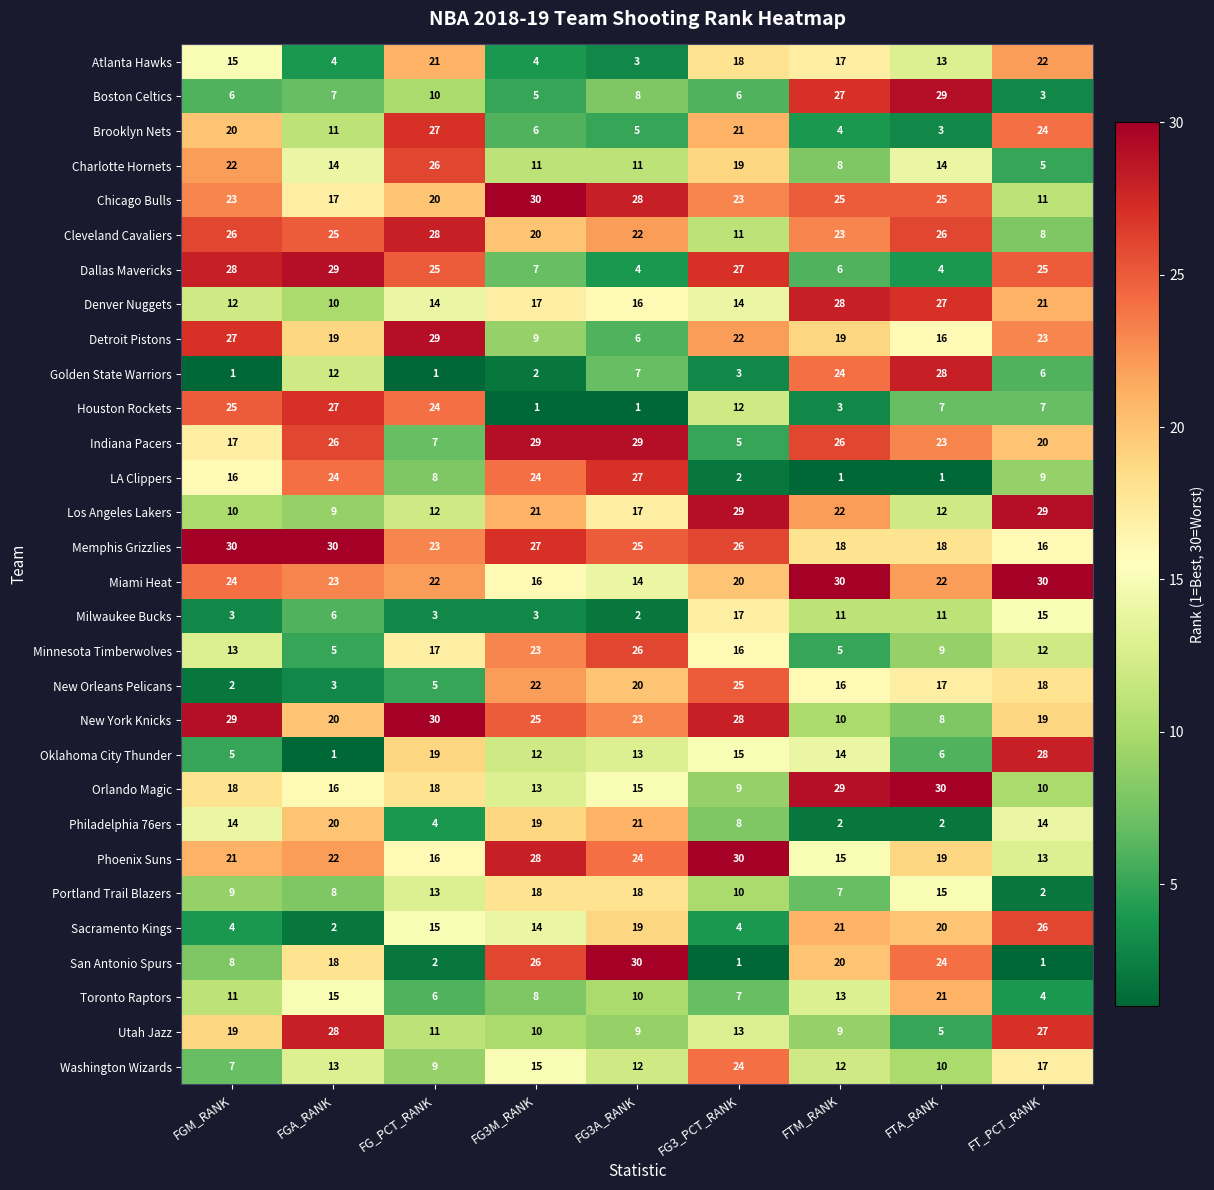

At how many categories does at least one series exceed 10?

9